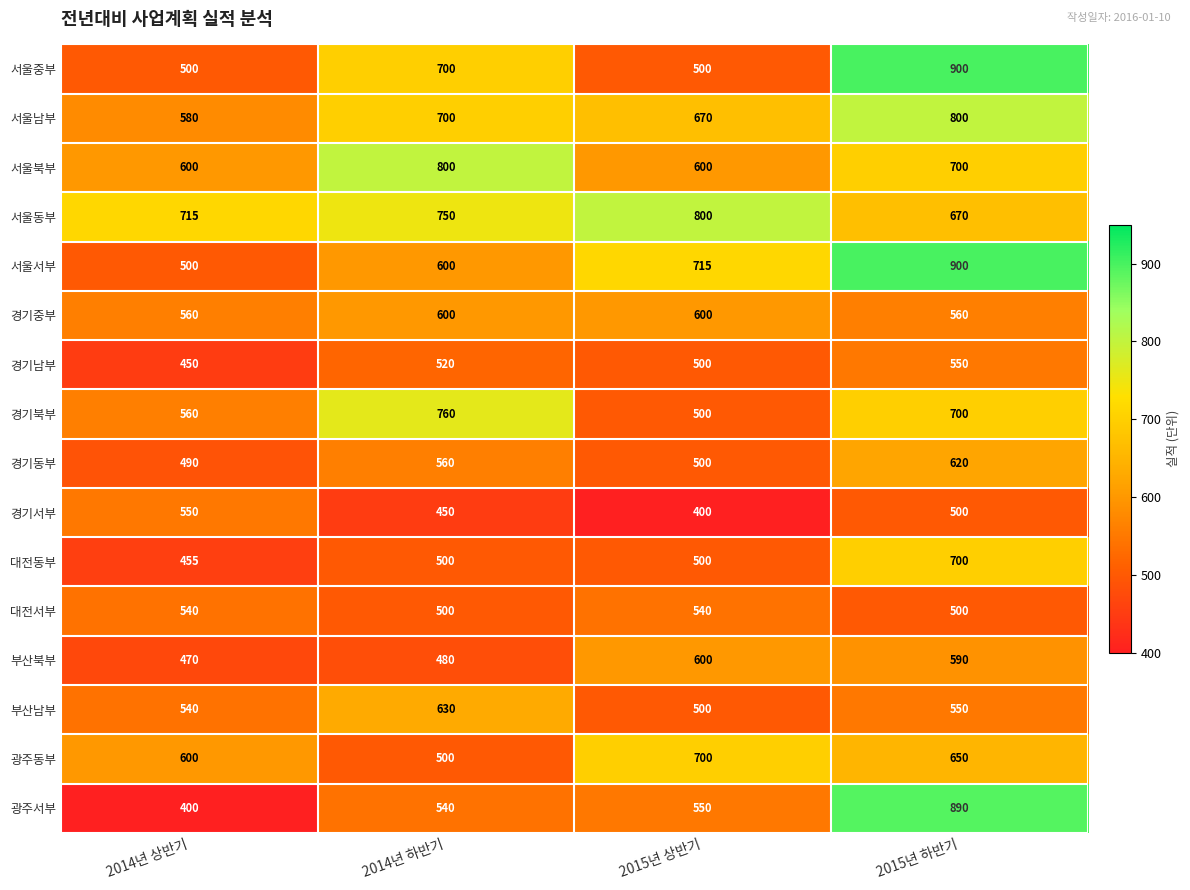

What is the spread (max minus min) of values at 2015년 하반기?

400